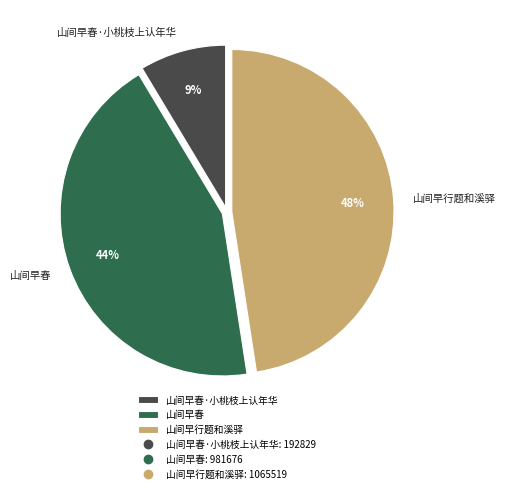

Combined, do 山间早春·小桃枝上认年华 and 山间早行题和溪驿 account for over 50%?

Yes